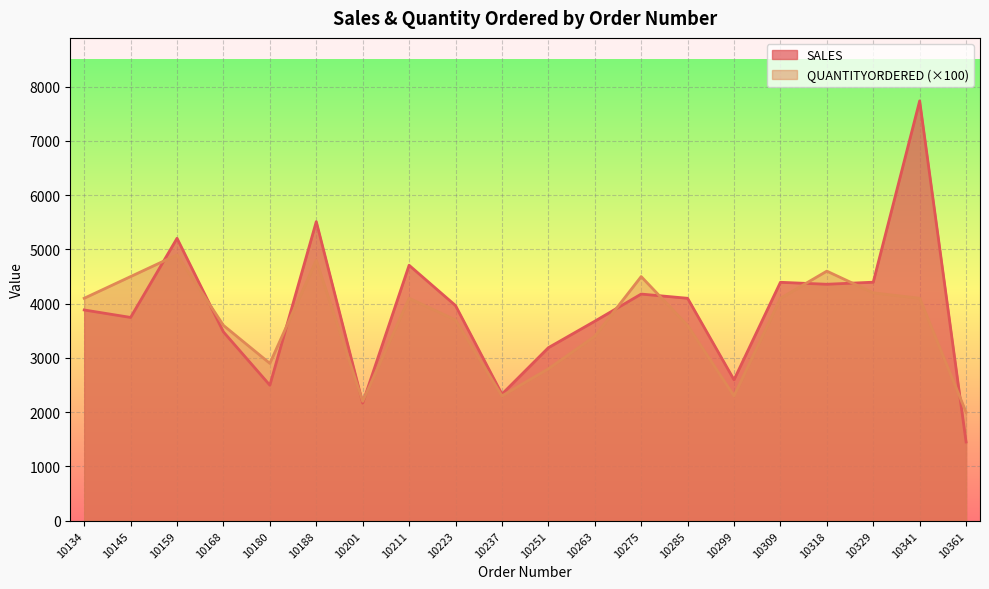

Is it true that SALES equals 6335.2 at 10263?

False